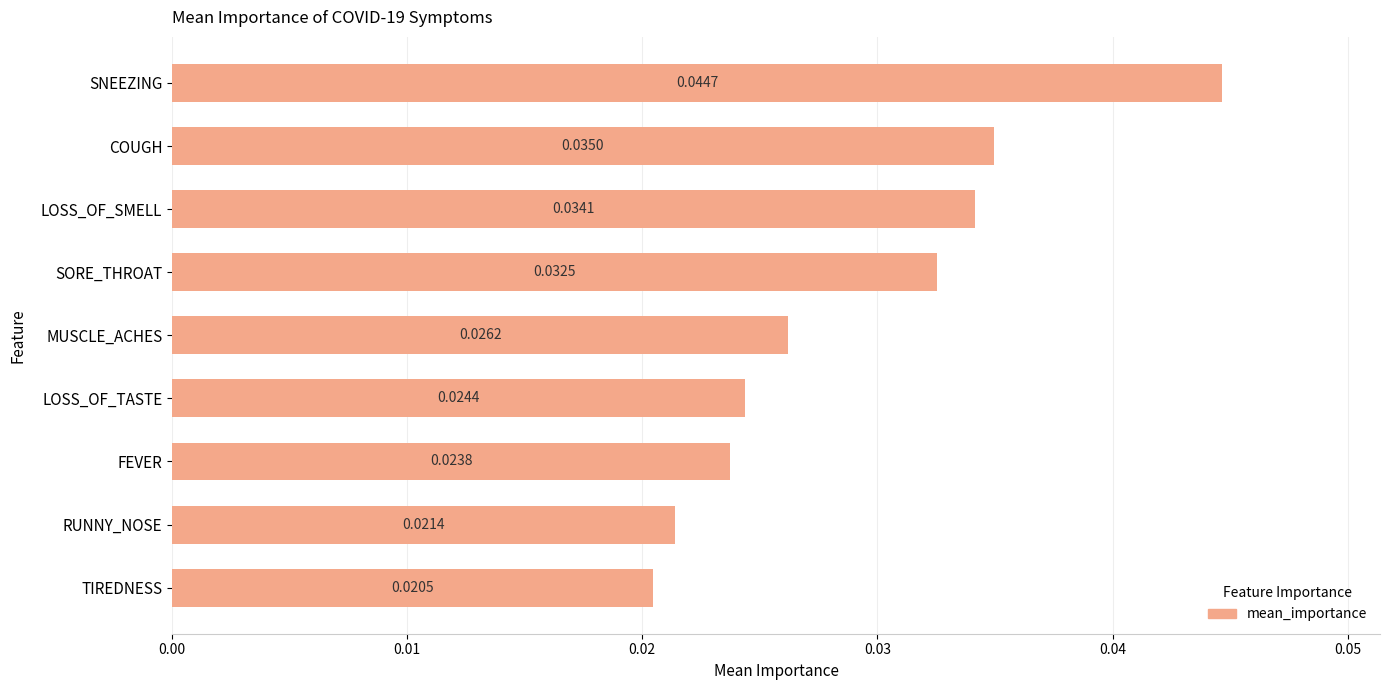

Which has a higher value, RUNNY_NOSE or MUSCLE_ACHES?

MUSCLE_ACHES